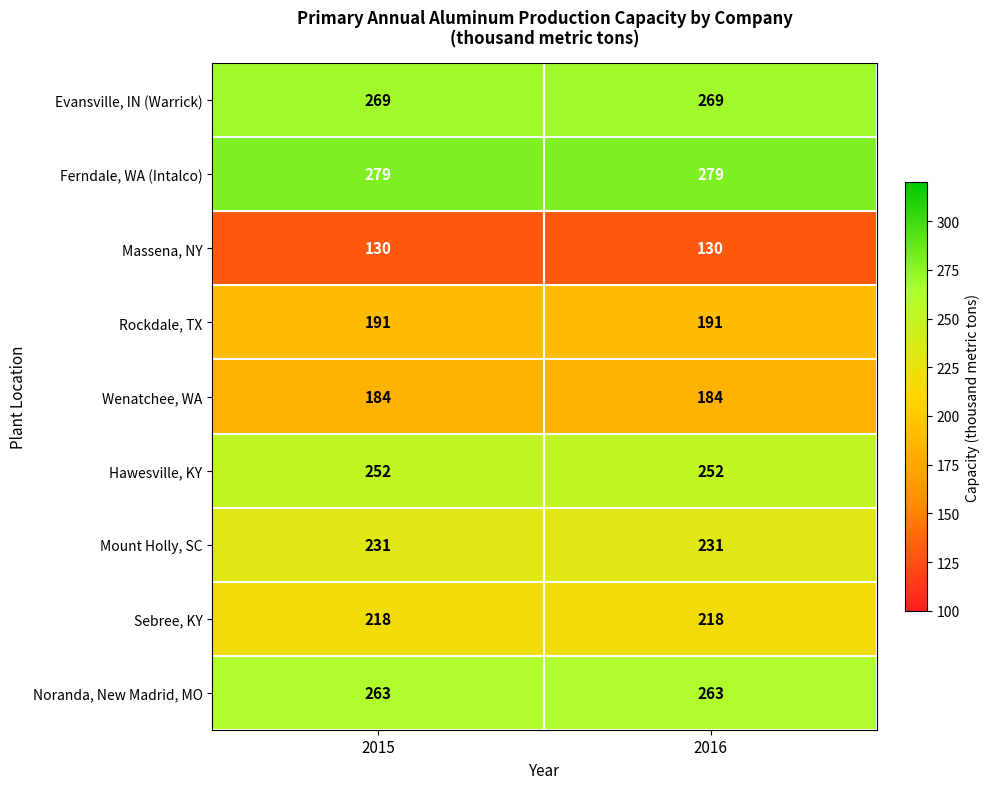

Count the number of categories in the chart.

2